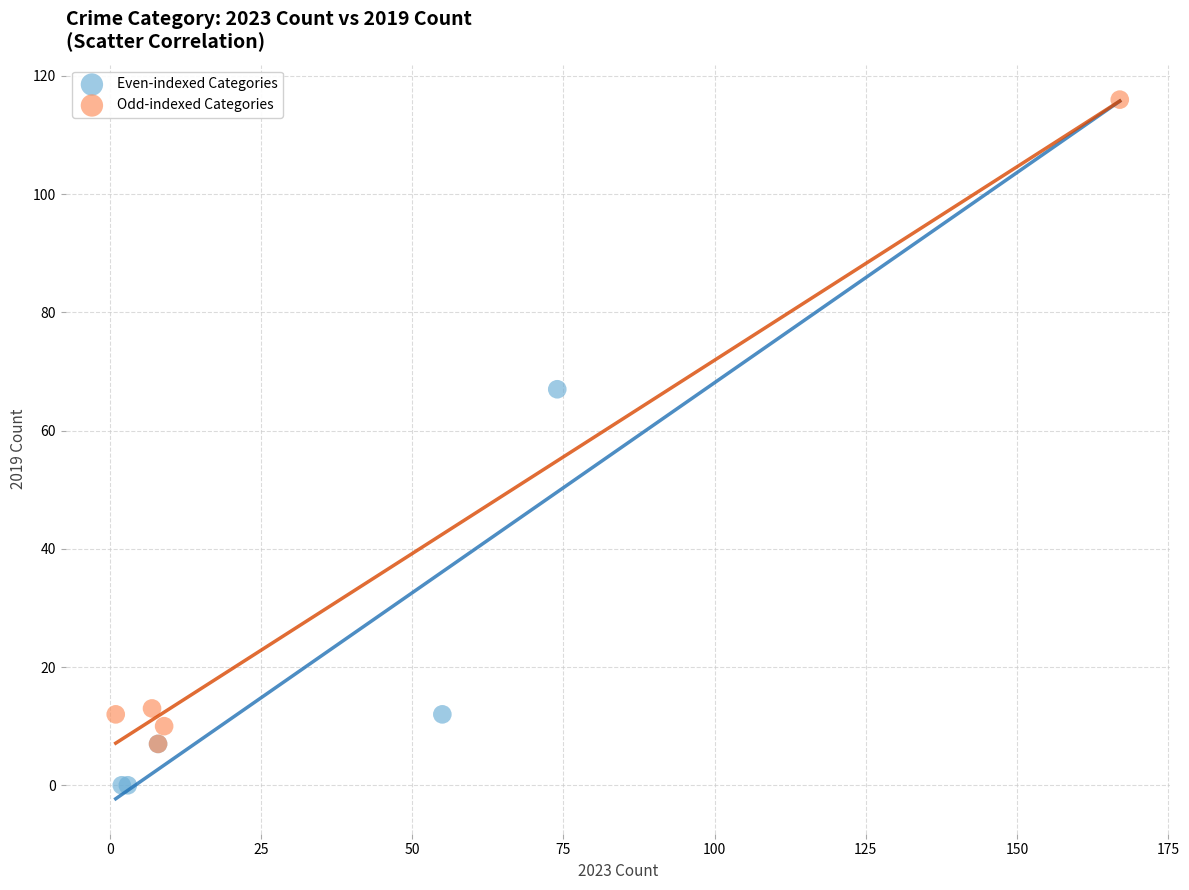

Which series has the largest Y range (max minus min)?

Odd-indexed Categories